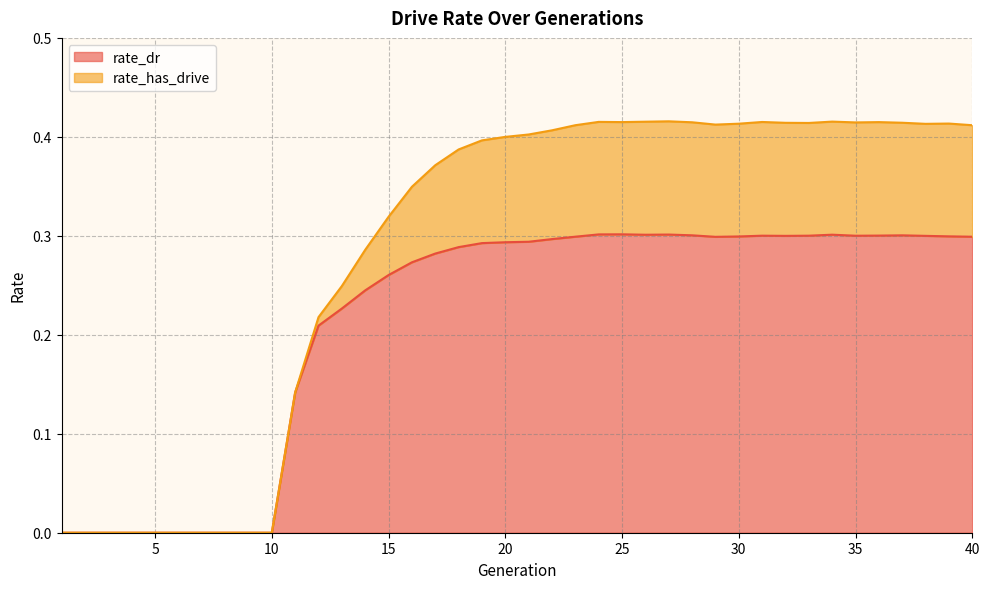

Is the value of rate_has_drive at 5 greater than the value of rate_dr at 30?

No